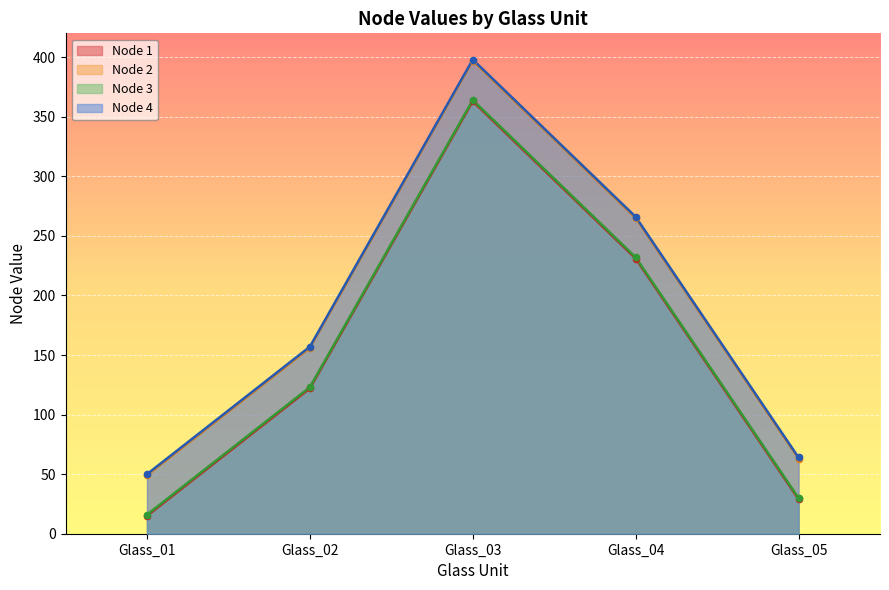

Rank the series at Glass_04 from highest to lowest value.

Node 4, Node 2, Node 3, Node 1